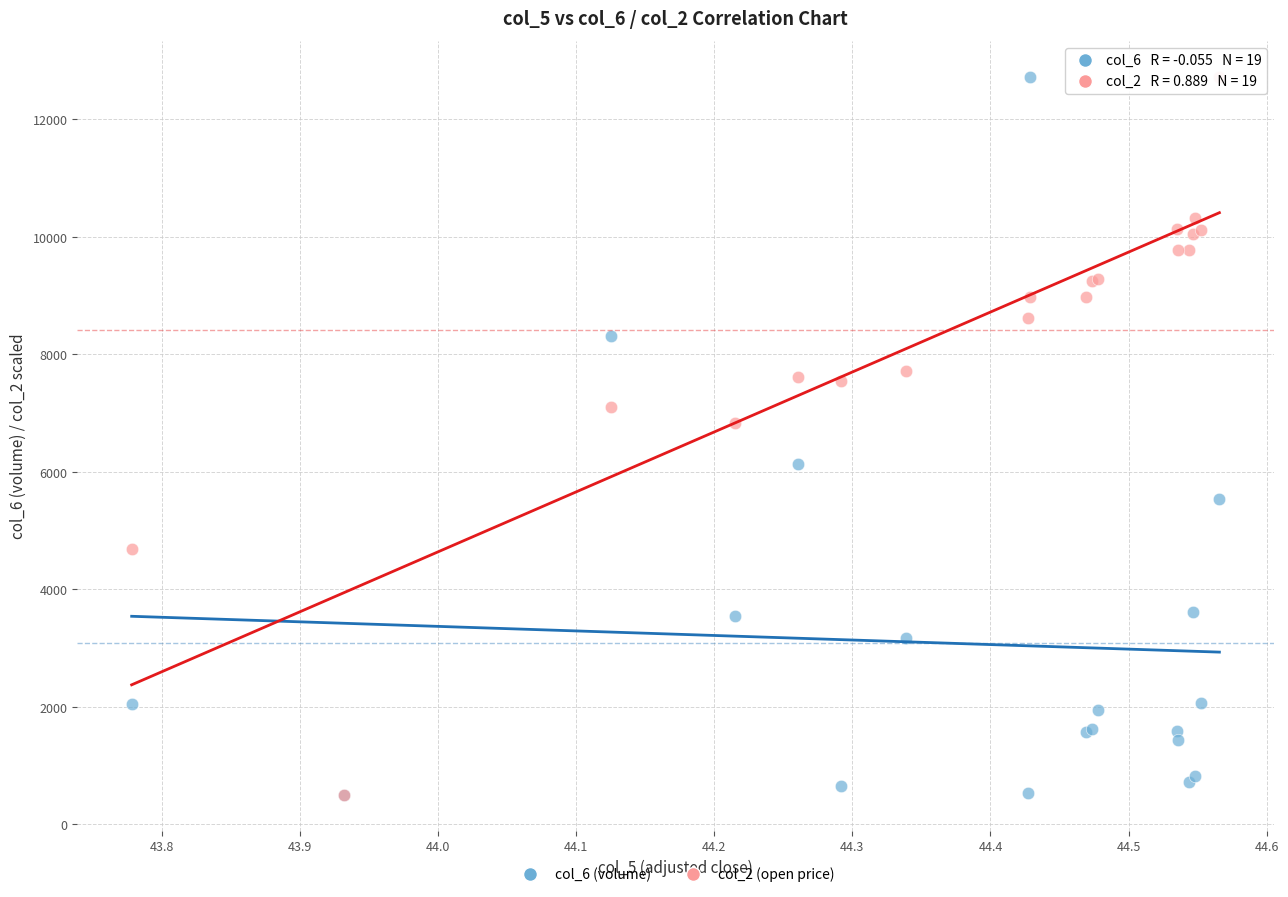

Across all series, what Y value is closest to 6613?

6836.5